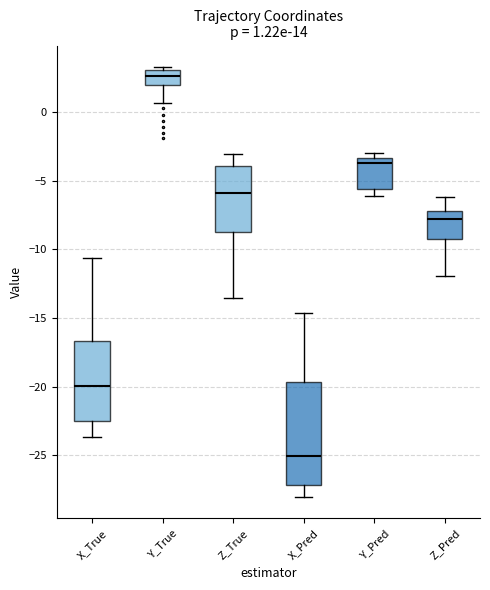

Which box's median line is the lowest?

X_Pred